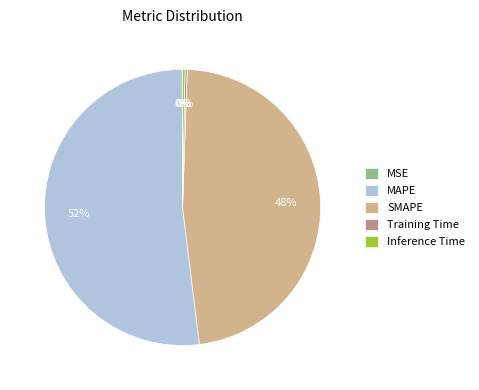

Is MAPE the majority of the pie?

Yes